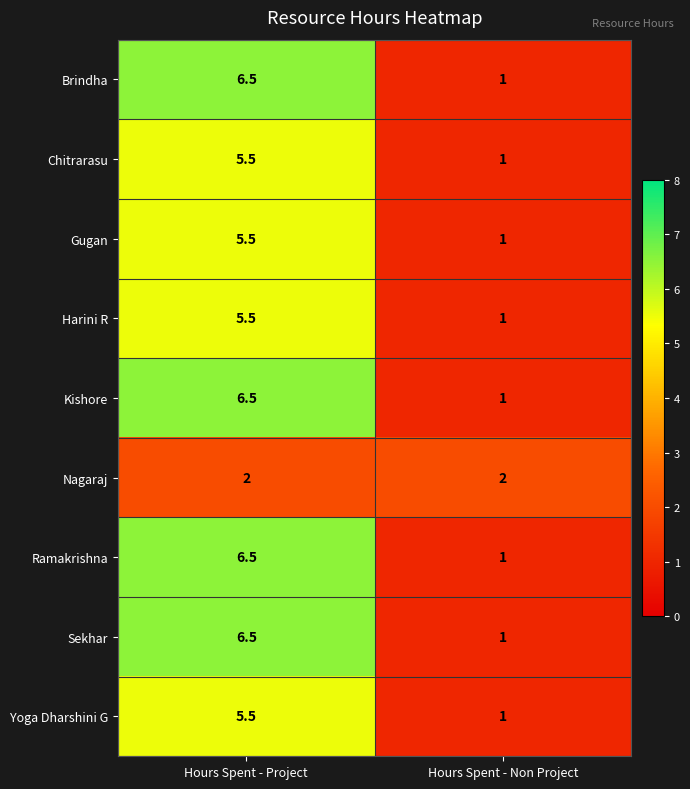

At which category does the chart reach its minimum across all series?

Hours Spent - Non Project